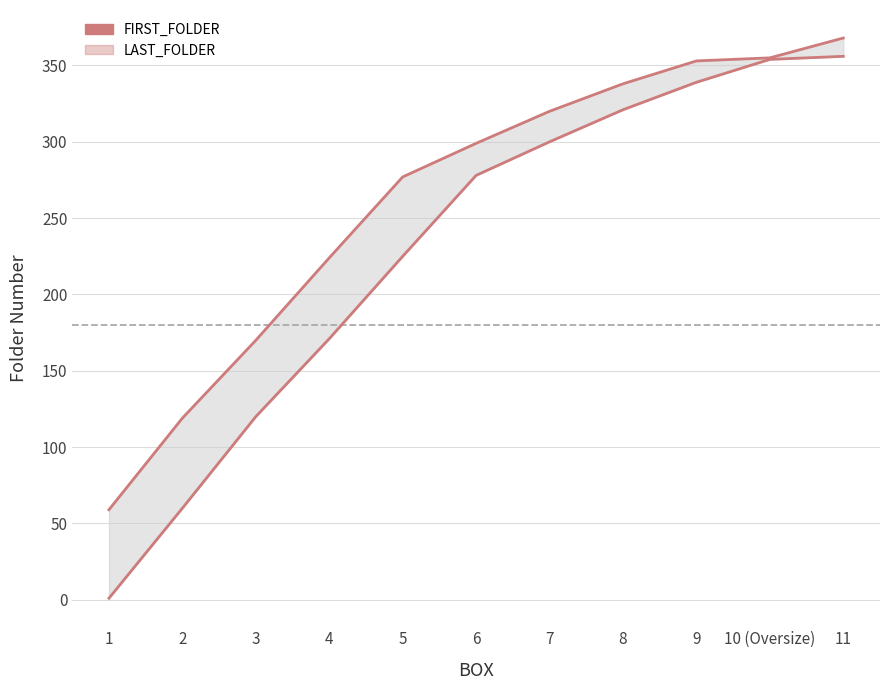

Which category has the highest value across all series?

11